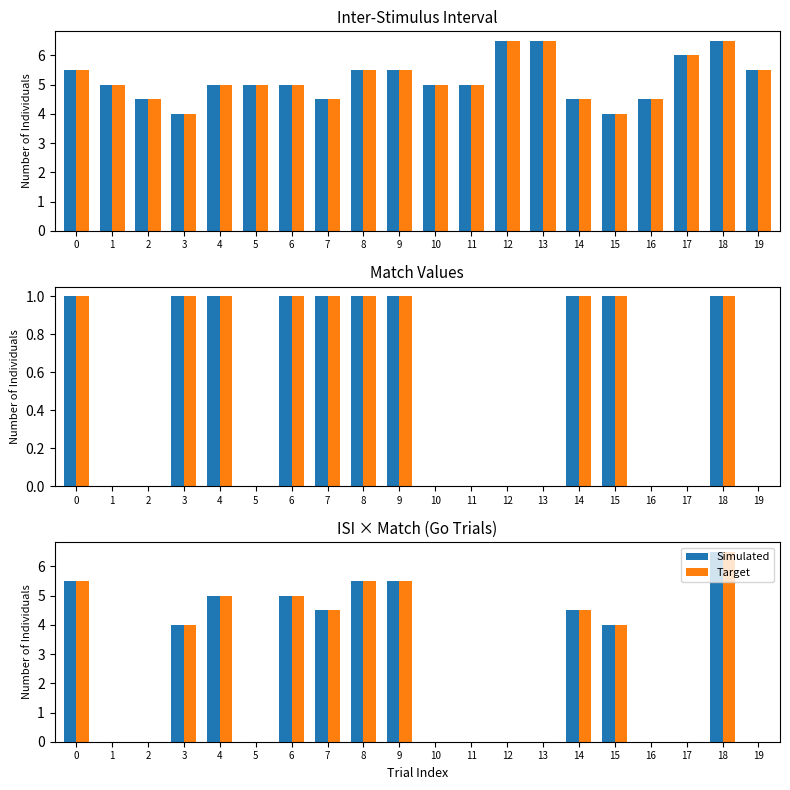

What is the value of the ISI (Target) bar at the 6th from the left?

5.0